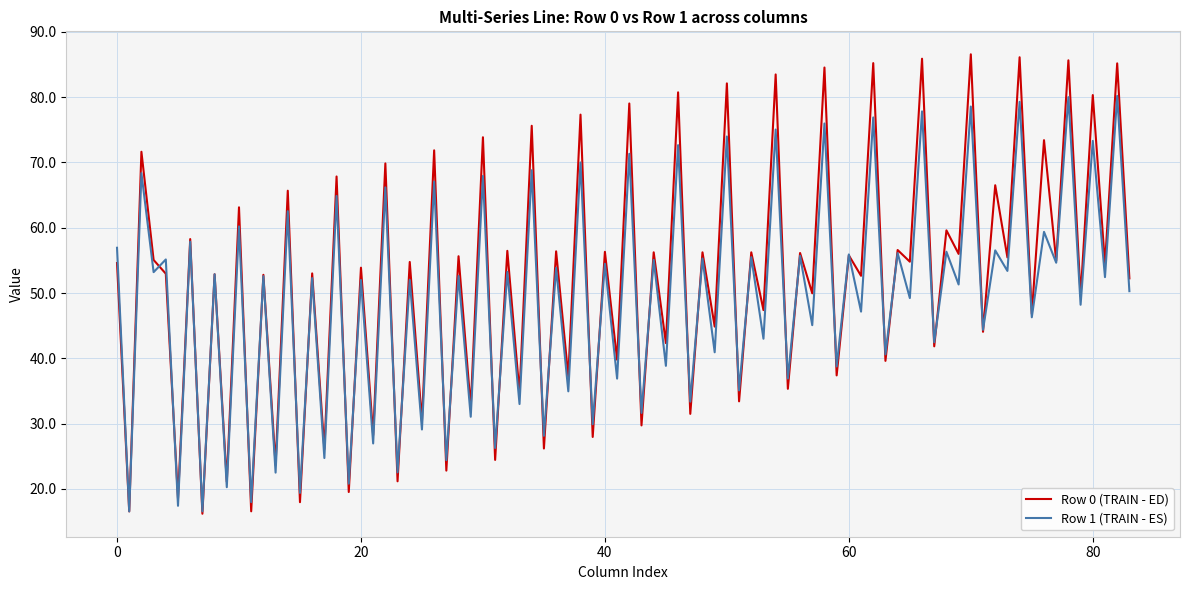

Which series has the largest range (max minus min)?

Row 0 (TRAIN - ED)